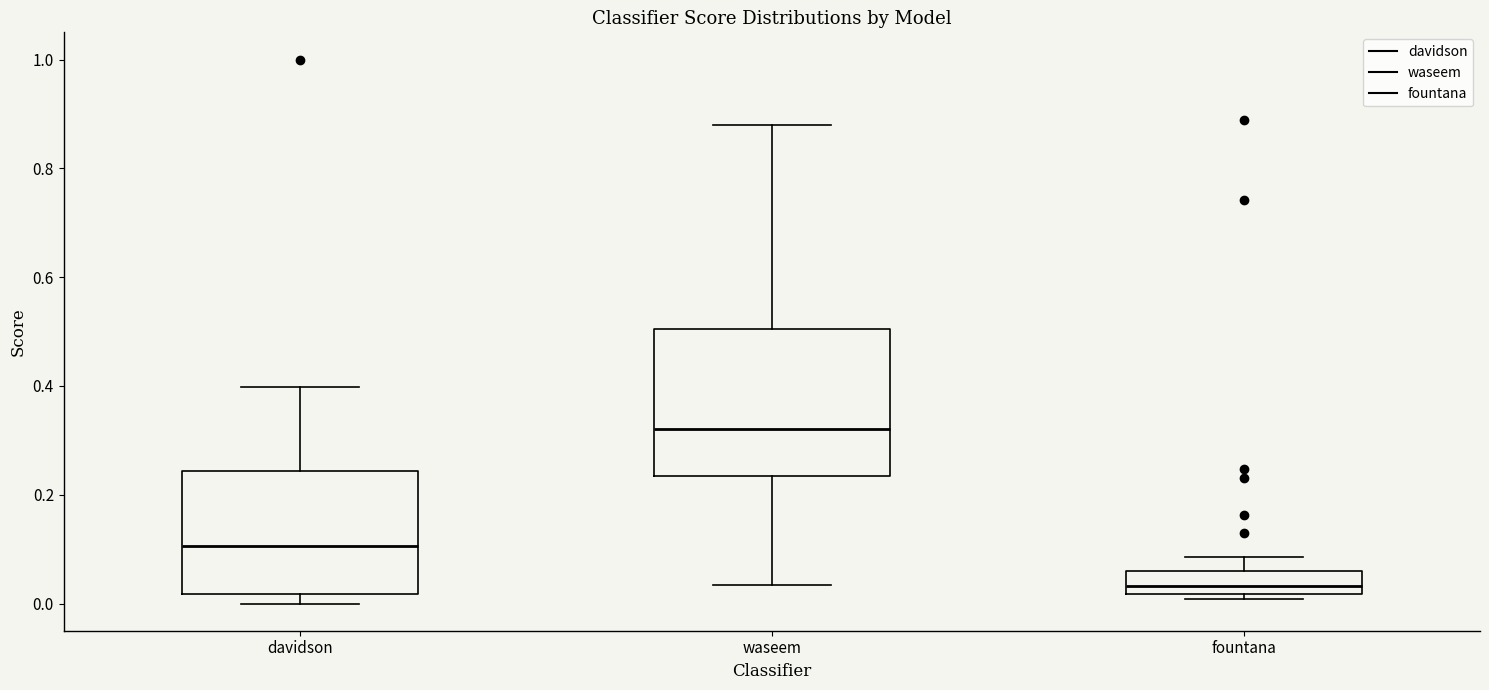

Reading left to right, transcribe this box plot: for each box, give where its median line is, the range the box spans, and where its two whiskers end, as read against the y-axis. The values are not printed on the chart, so give them approximately, as read against the axis.

davidson: median 0.10, box 0.02 to 0.24, whiskers 0.00 to 0.40
waseem: median 0.32, box 0.24 to 0.50, whiskers 0.04 to 0.88
fountana: median 0.04, box 0.02 to 0.06, whiskers 0.00 to 0.08